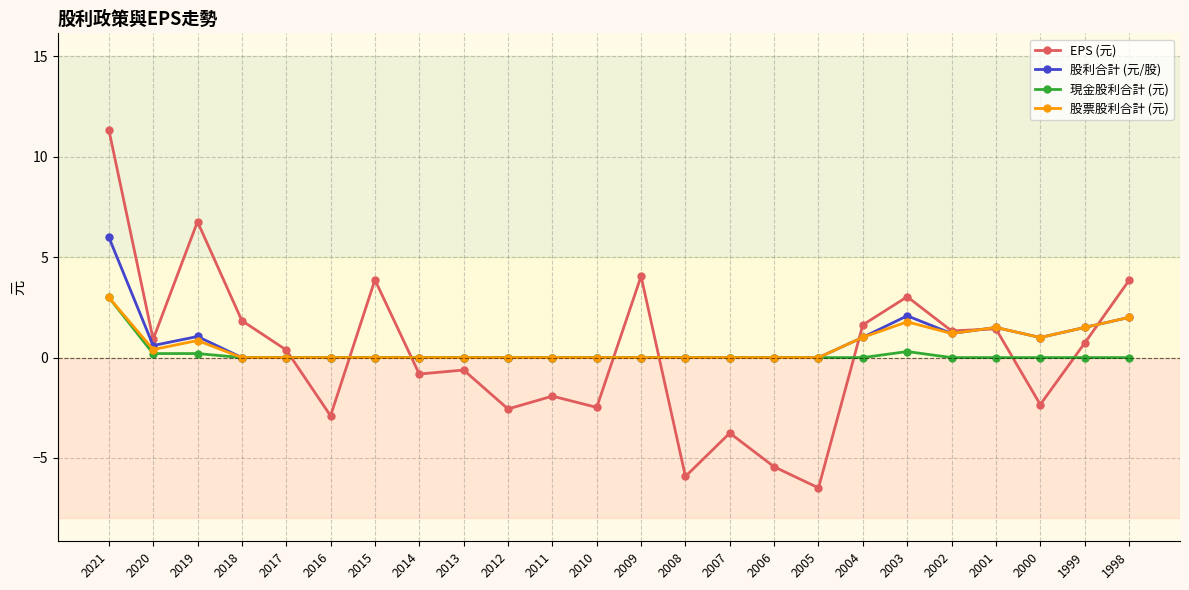

Between 2009 and 2006, which series saw the biggest shift?

EPS (元)